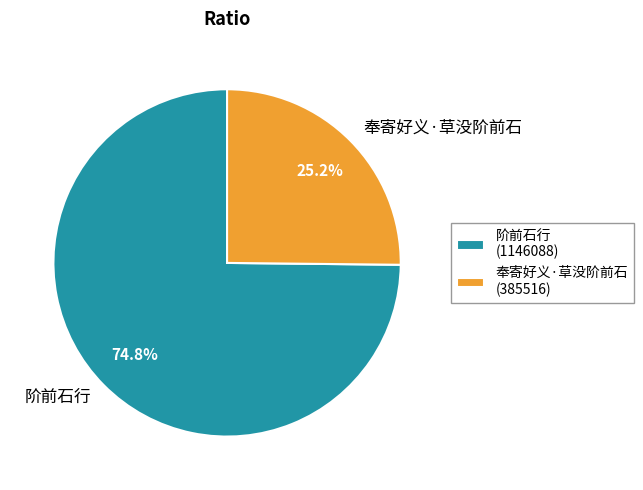

How many slices are in this pie chart?

2